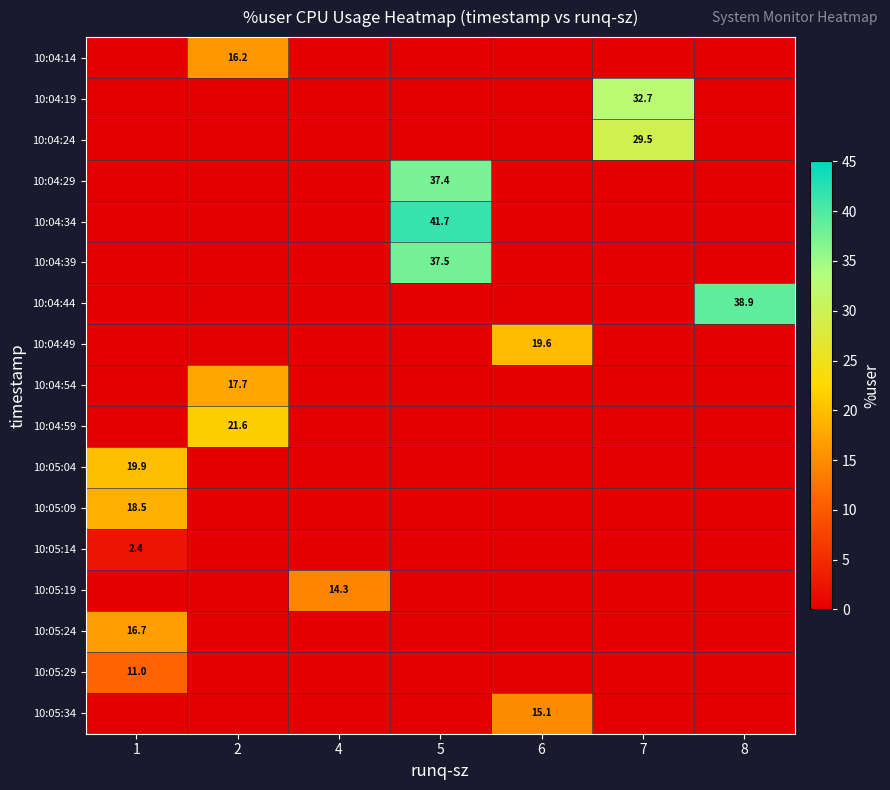

The 10:04:24 series shows 7.9 at 7. True or false?

False